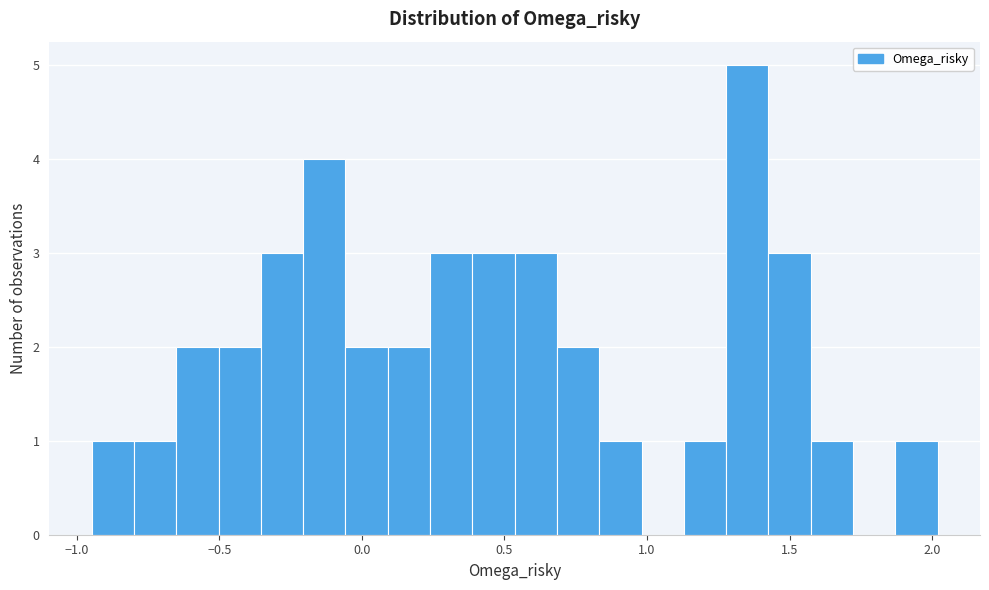

Around what value on the x-axis is the tallest bar? Give the approximate position of its centre, as read against the axis.

1.35